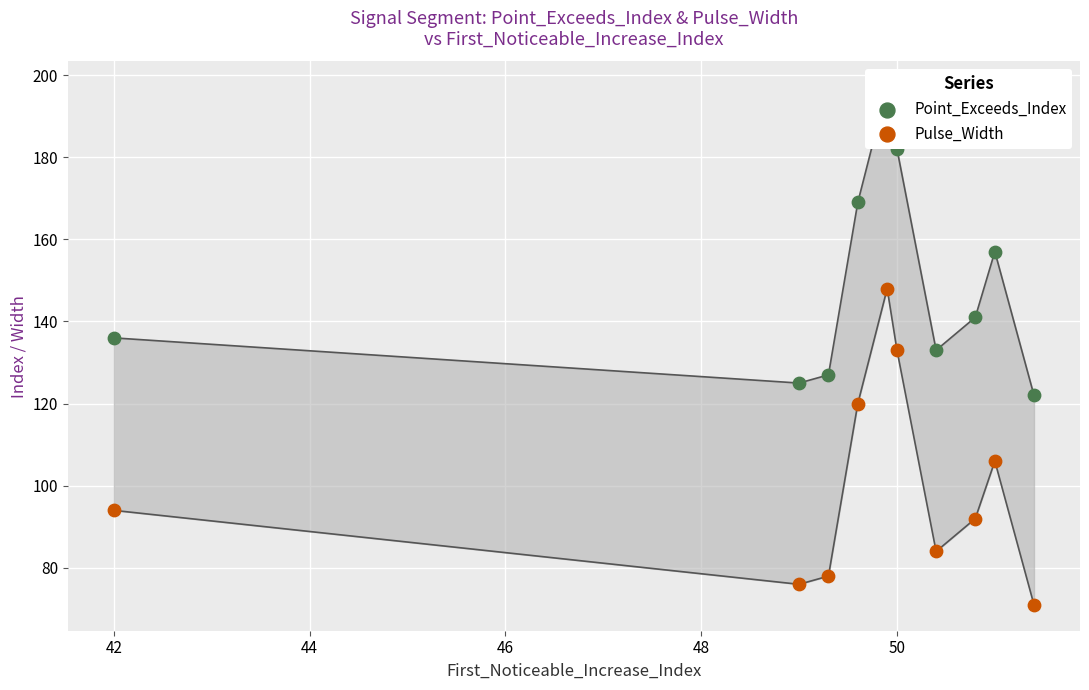

Which series contains the highest Y value?

Point_Exceeds_Index